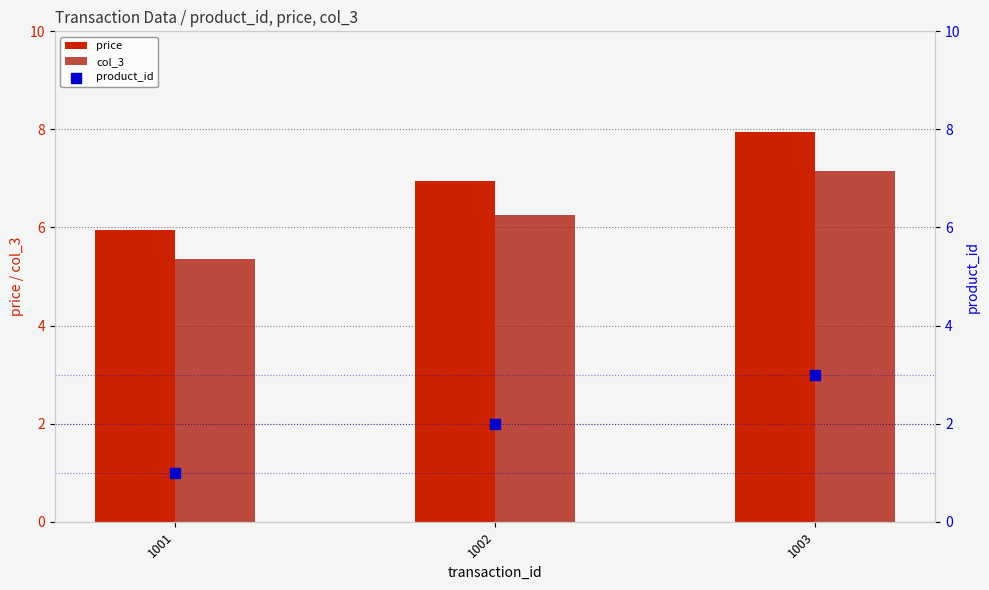

What are all the series names shown in the legend?

price, col_3, product_id